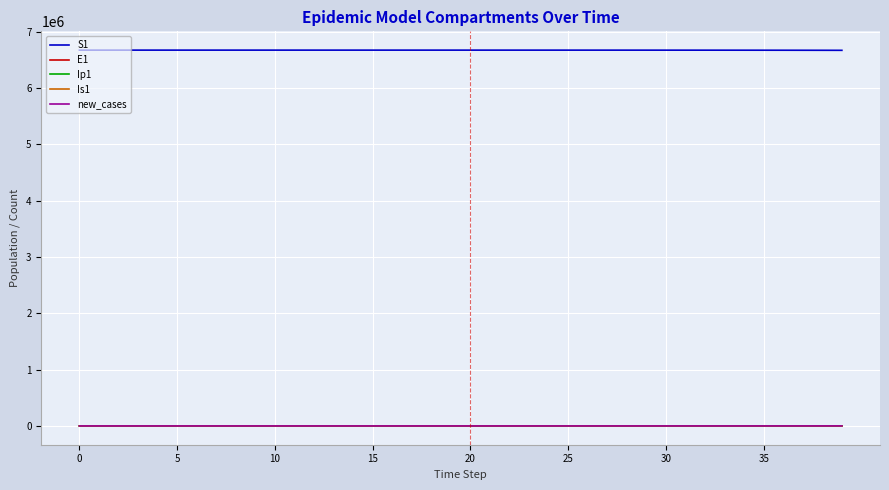

True or false: E1 and S1 intersect in this chart.

False